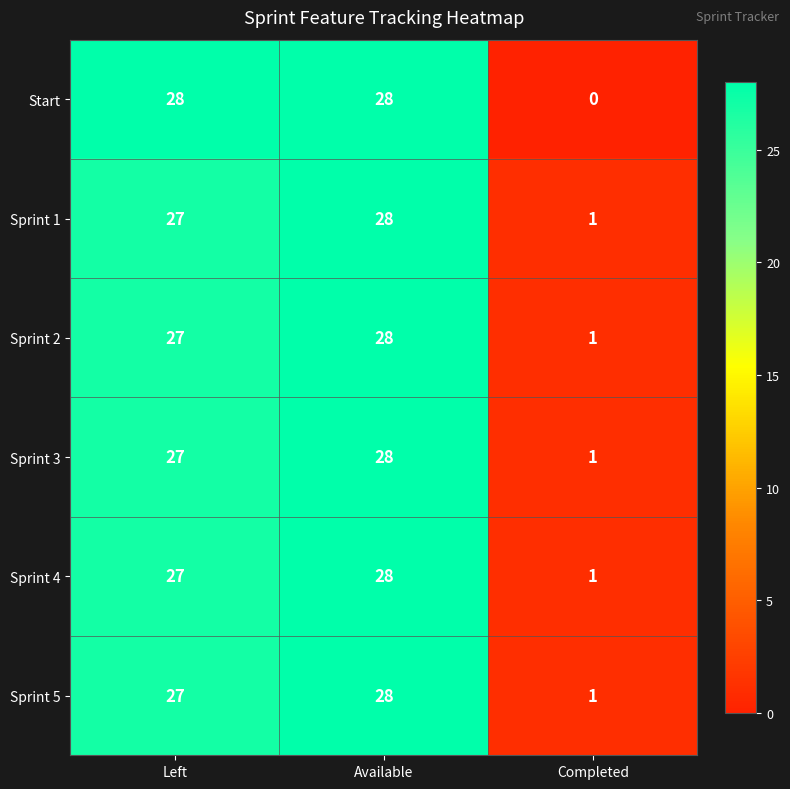

At which label does Sprint 1 reach its peak?

Available